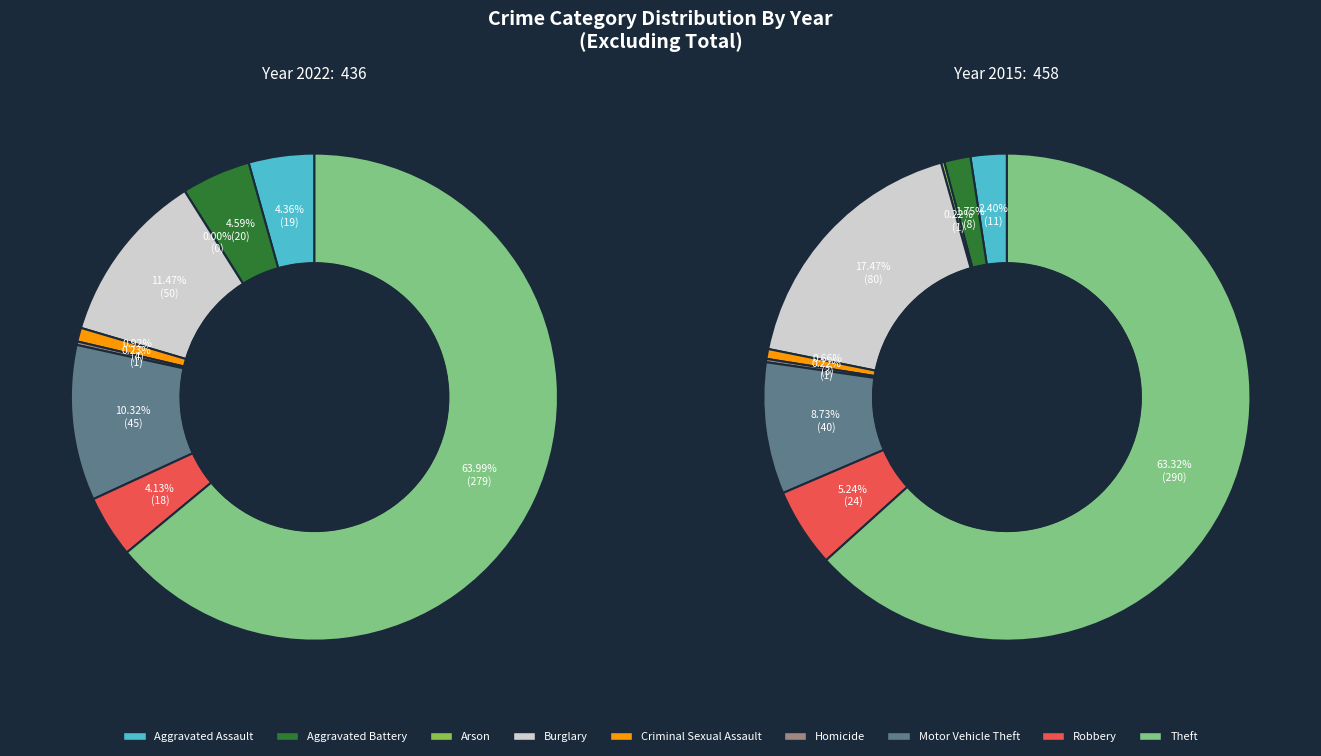

Count the number of slices in the pie.

9